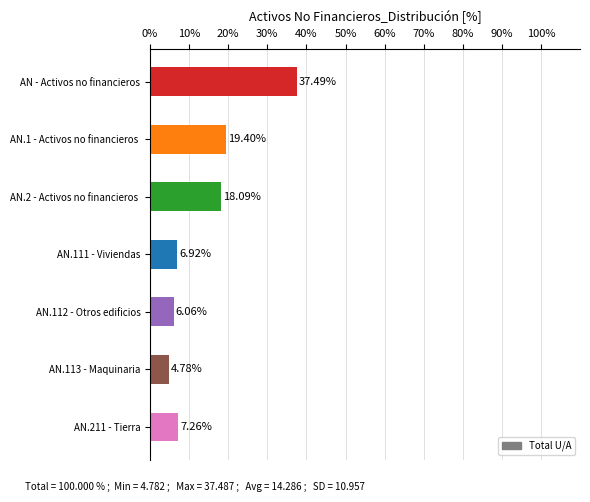

Which has a higher value, AN.112 - Otros edificios or AN.113 - Maquinaria?

AN.112 - Otros edificios